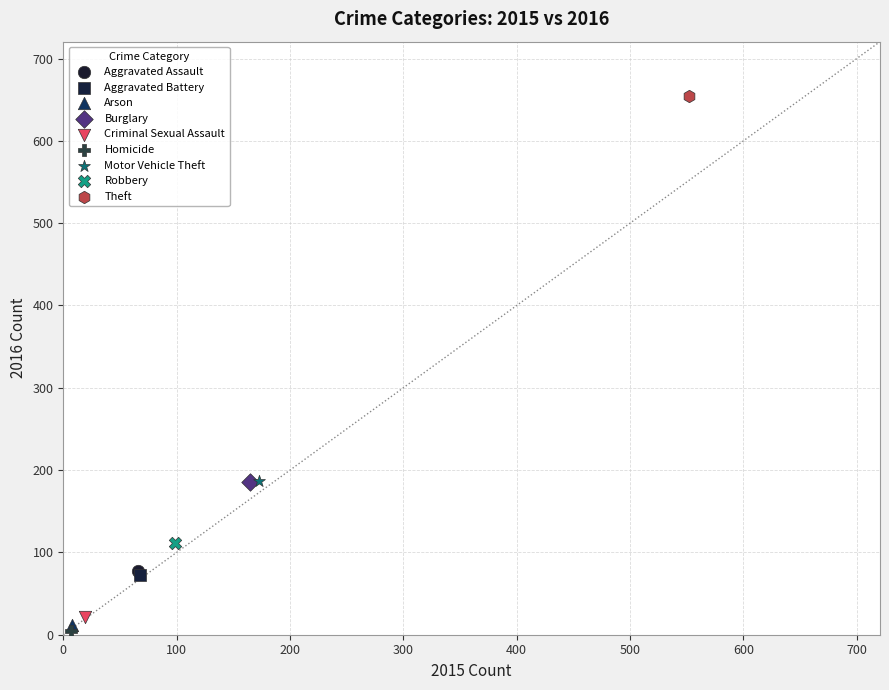

What are all the series names shown in the legend?

Aggravated Assault, Aggravated Battery, Arson, Burglary, Criminal Sexual Assault, Homicide, Motor Vehicle Theft, Robbery, Theft